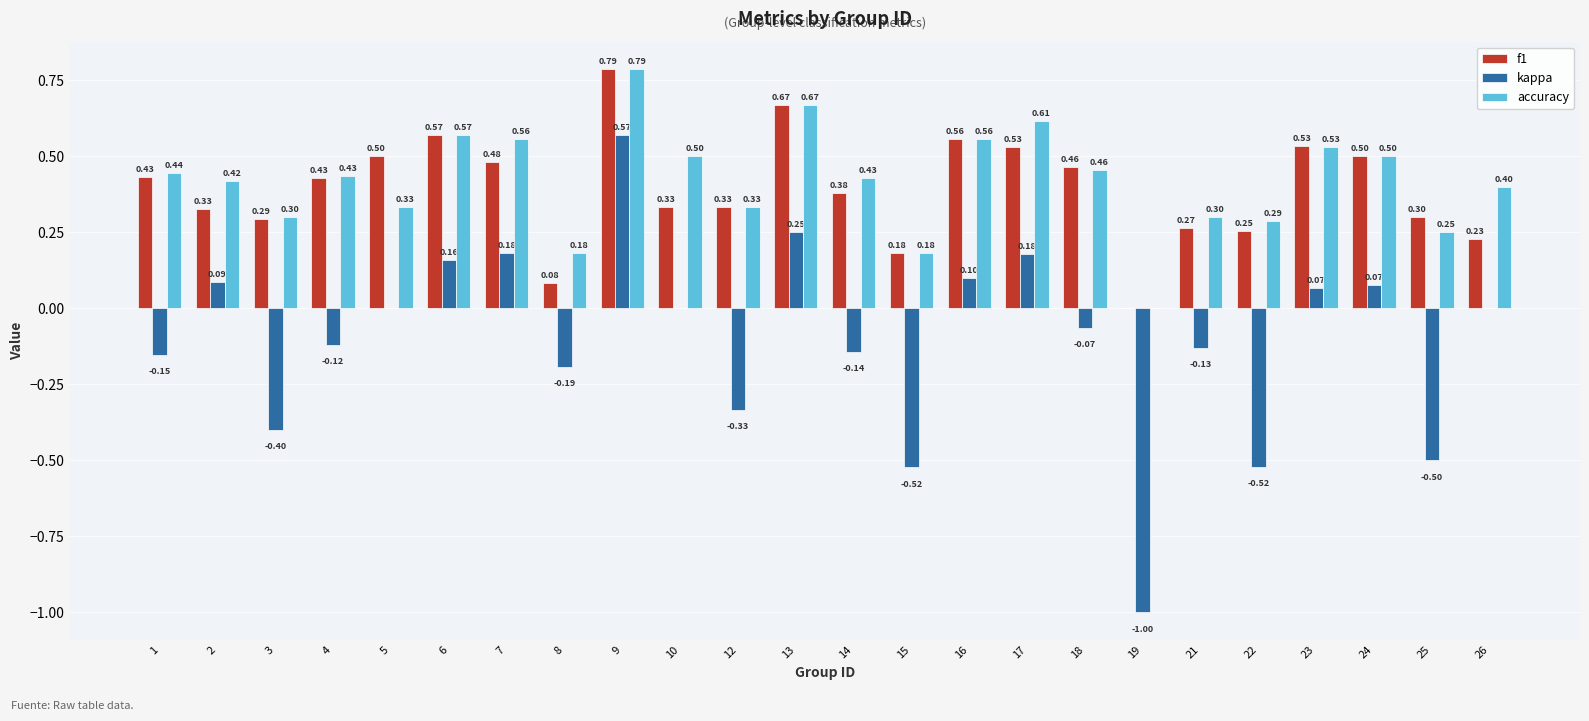

How many positive values does the accuracy series have?

23